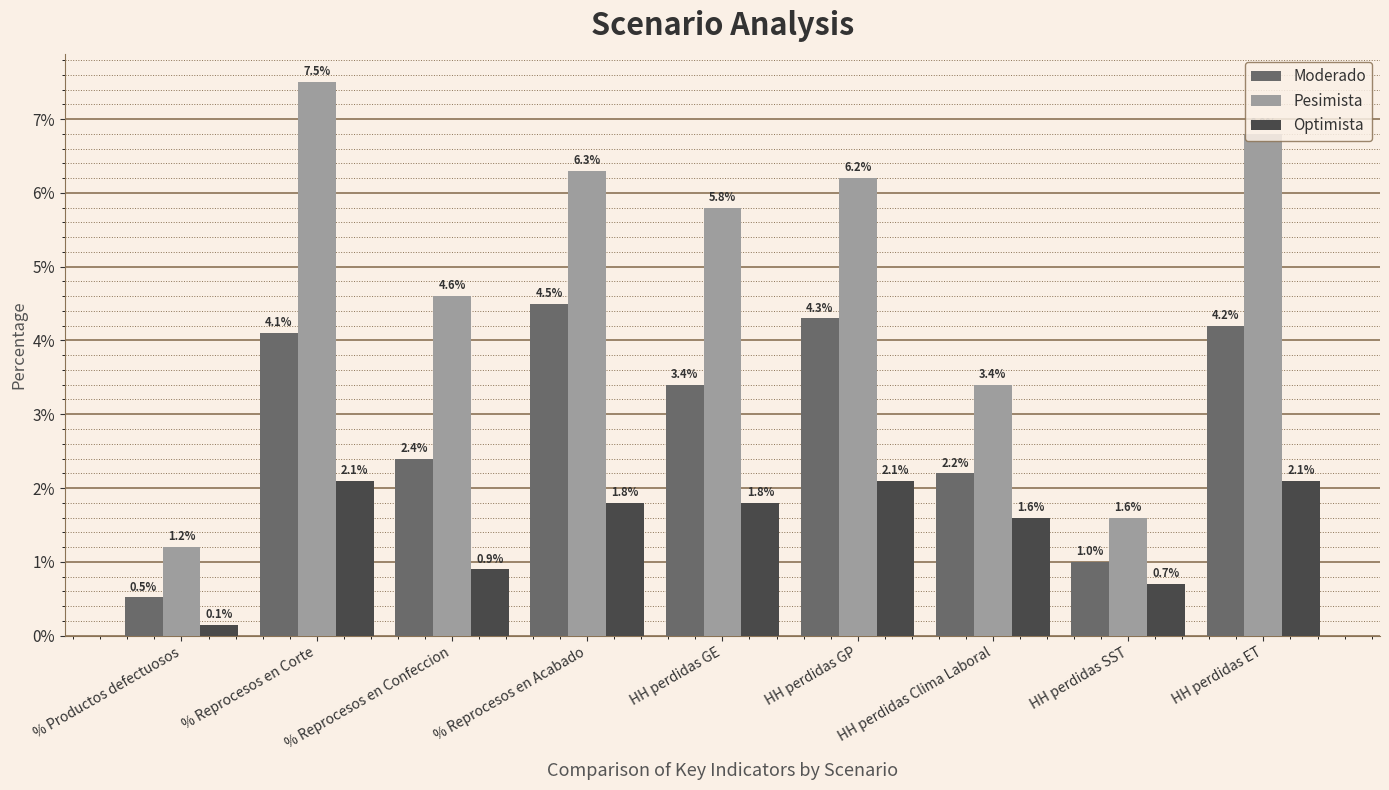

Which has a higher value, % Reprocesos en Corte or HH perdidas GE?

% Reprocesos en Corte